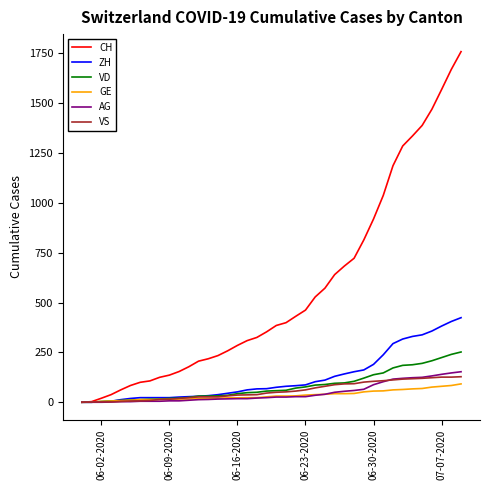

Which series has the largest total across all categories?

CH